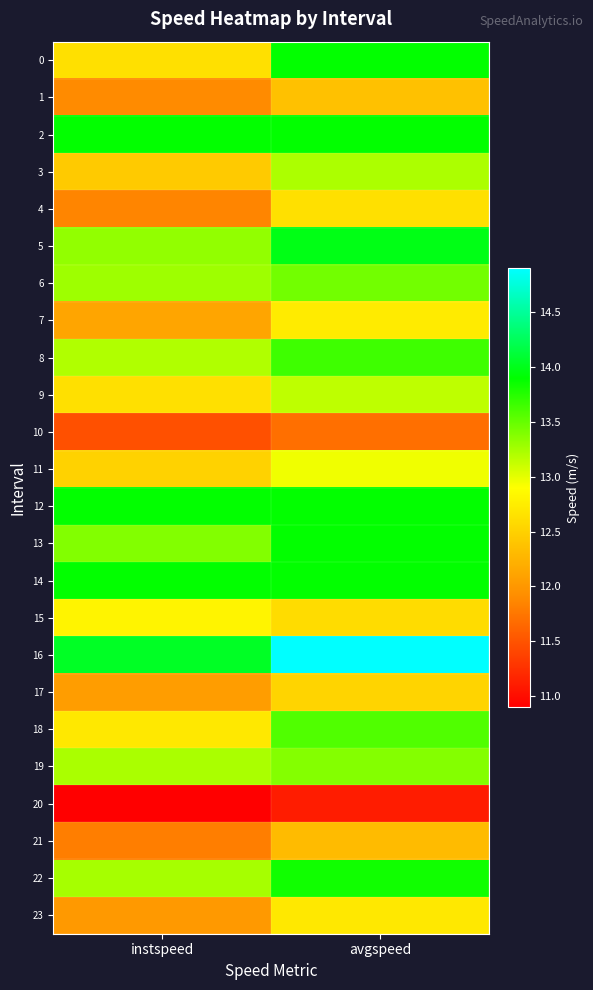

Reading right to left, list all the values displayed in this chart.

0: avgspeed=13.9	instspeed=12.6
1: avgspeed=12.4	instspeed=11.9
2: avgspeed=13.9	instspeed=13.9
3: avgspeed=13.2	instspeed=12.4
4: avgspeed=12.6	instspeed=11.9
5: avgspeed=14.0	instspeed=13.3
6: avgspeed=13.5	instspeed=13.3
7: avgspeed=12.7	instspeed=12.1
8: avgspeed=13.7	instspeed=13.2
9: avgspeed=13.2	instspeed=12.6
10: avgspeed=11.7	instspeed=11.5
11: avgspeed=13.0	instspeed=12.5
12: avgspeed=13.9	instspeed=13.9
13: avgspeed=13.9	instspeed=13.4
14: avgspeed=13.9	instspeed=13.9
15: avgspeed=12.6	instspeed=12.8
16: avgspeed=14.9	instspeed=14.0
17: avgspeed=12.5	instspeed=12.1
18: avgspeed=13.6	instspeed=12.7
19: avgspeed=13.4	instspeed=13.2
20: avgspeed=11.1	instspeed=10.9
21: avgspeed=12.3	instspeed=11.8
22: avgspeed=13.8	instspeed=13.2
23: avgspeed=12.7	instspeed=12.0